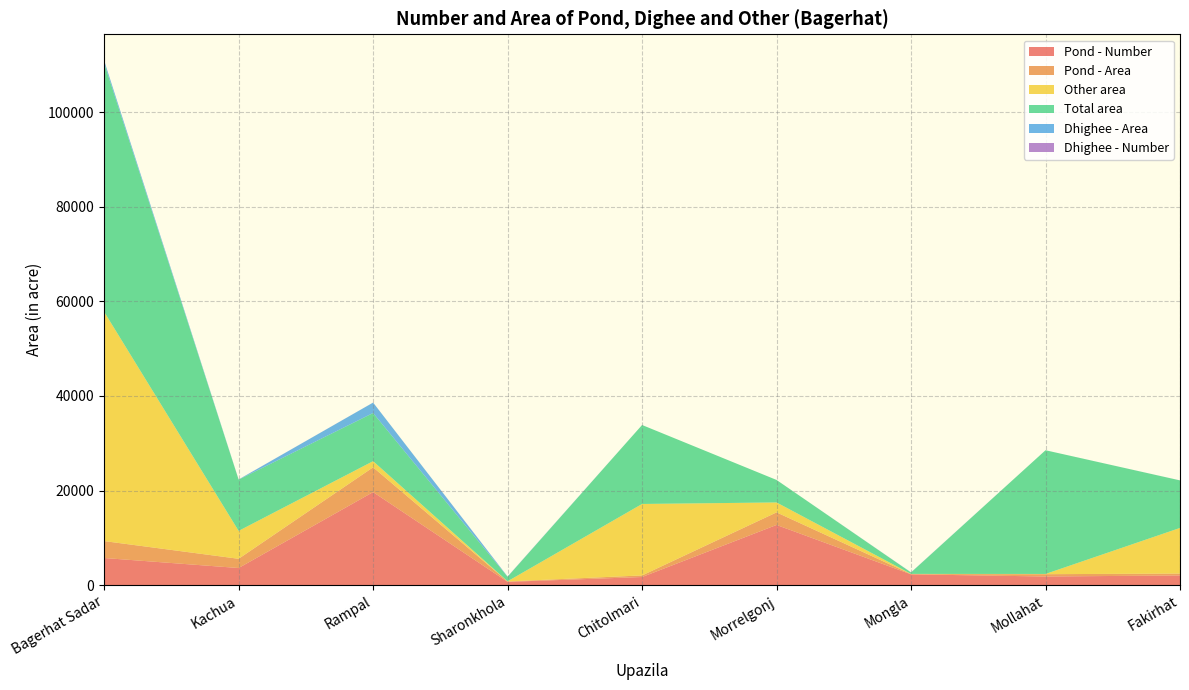

What is the sum of the Total area values at Rampal and Bagerhat Sadar?

62738